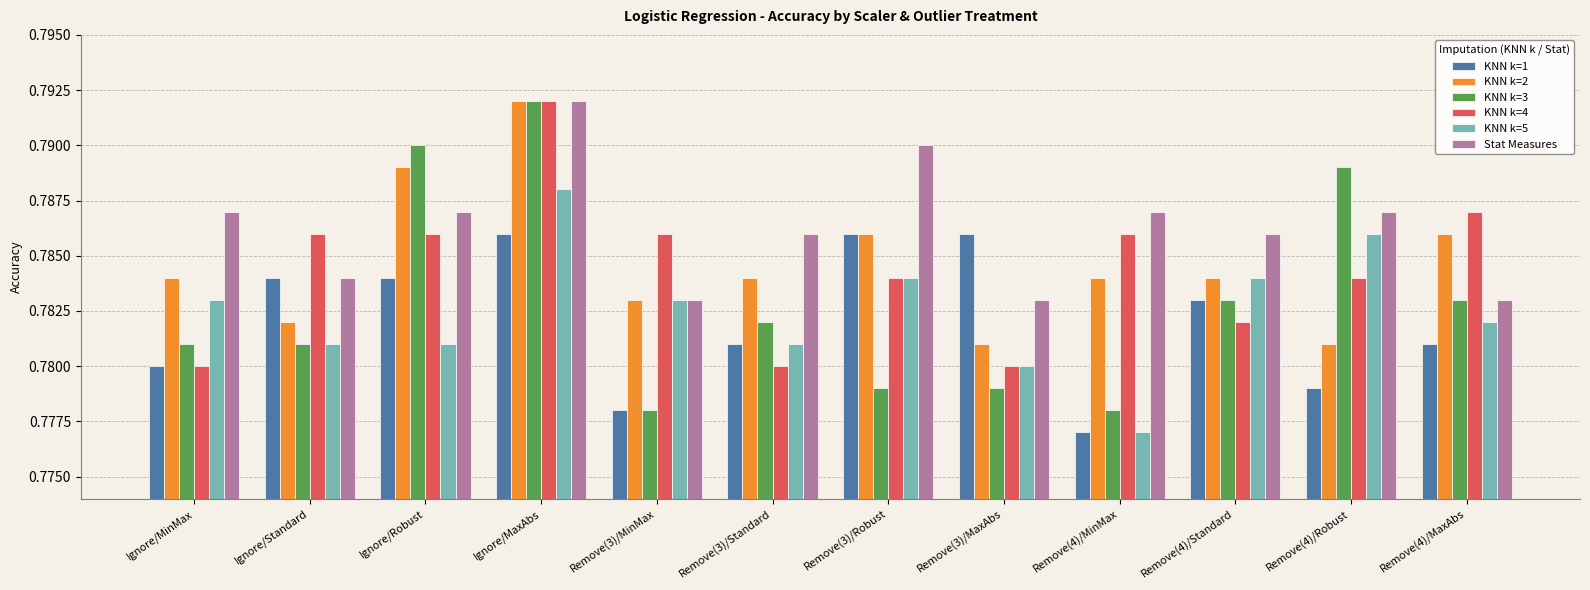

At which label does KNN k=3 reach its peak?

Ignore/MaxAbs